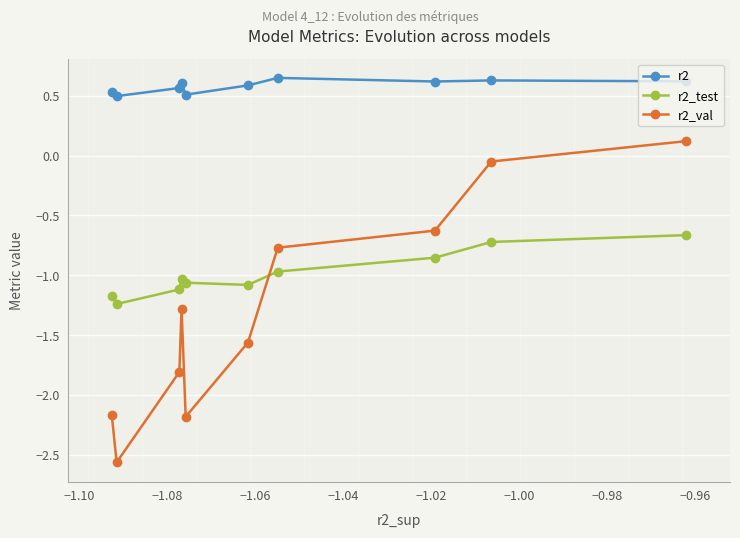

True or false: r2_val and r2 cross at least once.

False